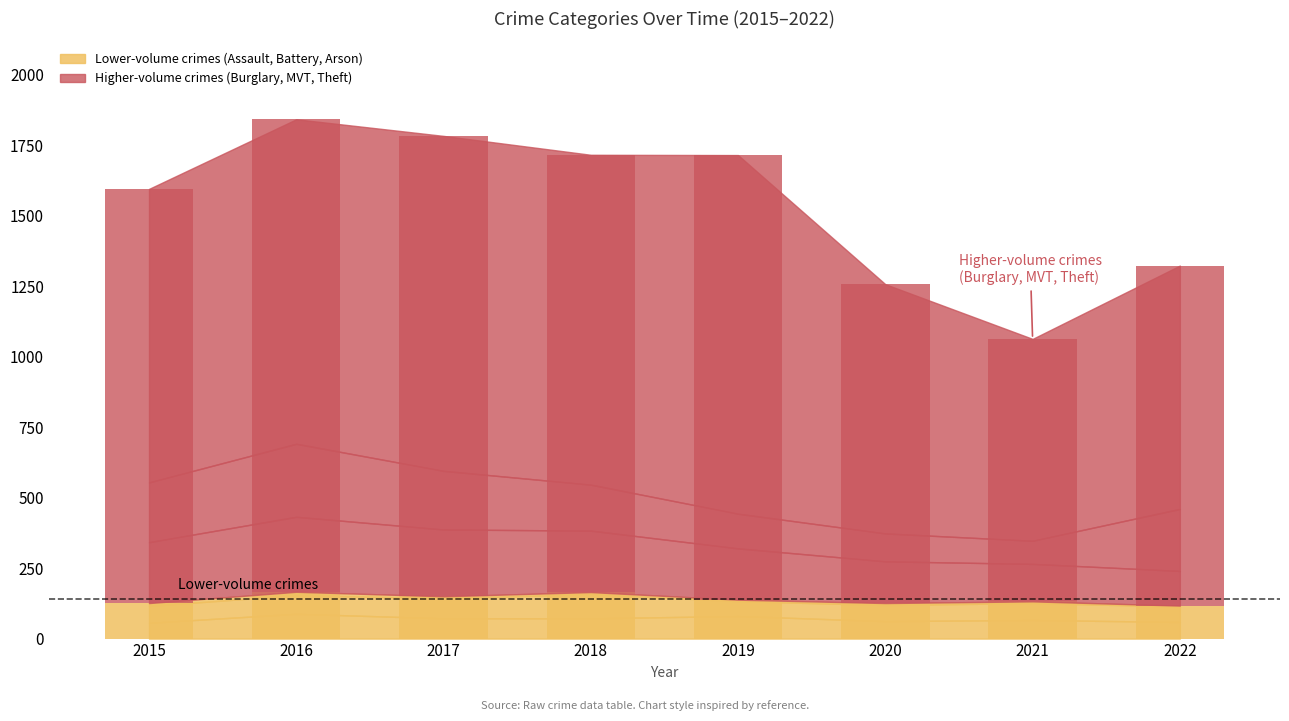

What is the total value across all series at 2019?

1715